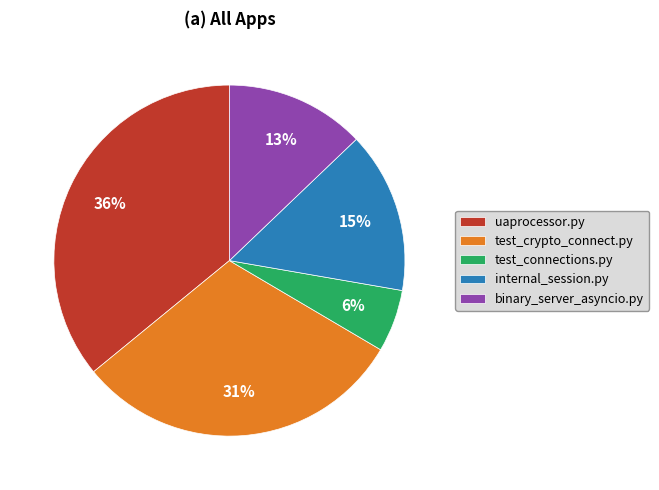

Rank the categories by value from lowest to highest.

test_connections.py, binary_server_asyncio.py, internal_session.py, test_crypto_connect.py, uaprocessor.py